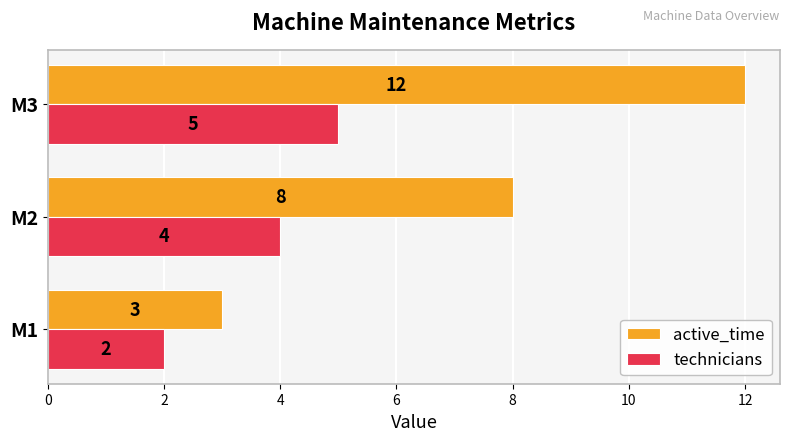

How many data points does each series have?

3